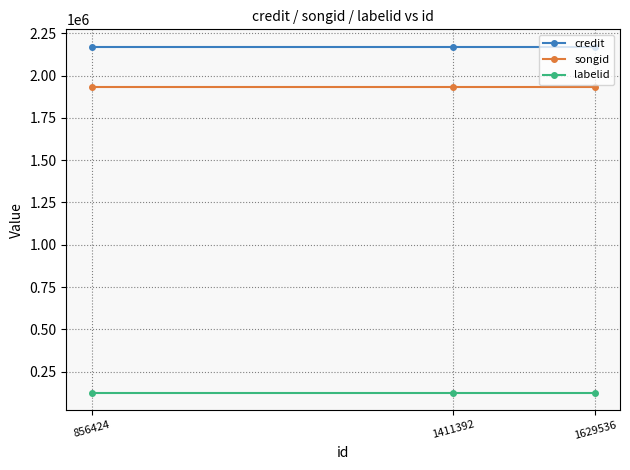

Reading left to right, extract all data points from this chart.

credit: 856424=2170818	1411392=2170818	1629536=2170818
songid: 856424=1934448	1411392=1934448	1629536=1934448
labelid: 856424=127229	1411392=127229	1629536=127229